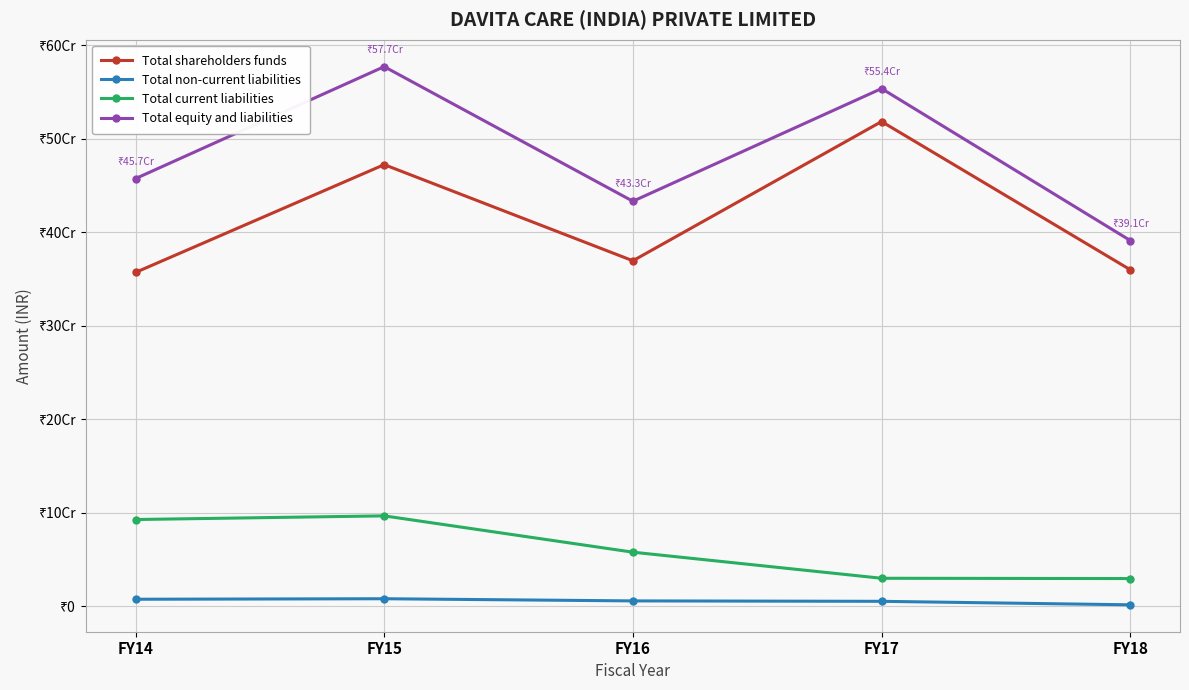

Where is the first local maximum for Total equity and liabilities?

FY15